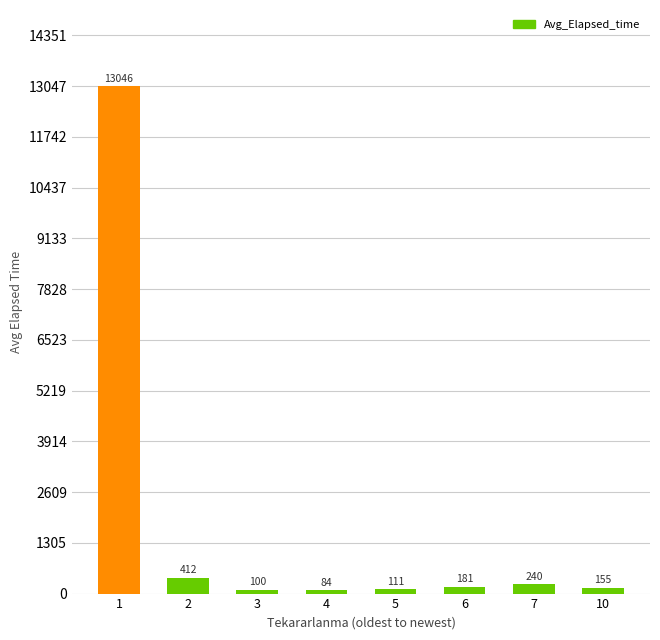

Count the number of data series in this chart.

1